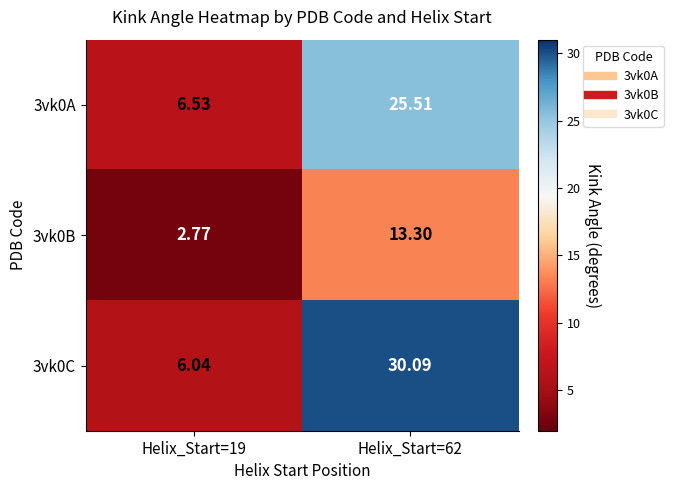

Is the value of 3vk0C at Helix_Start=62 greater than the value of 3vk0A at Helix_Start=19?

Yes